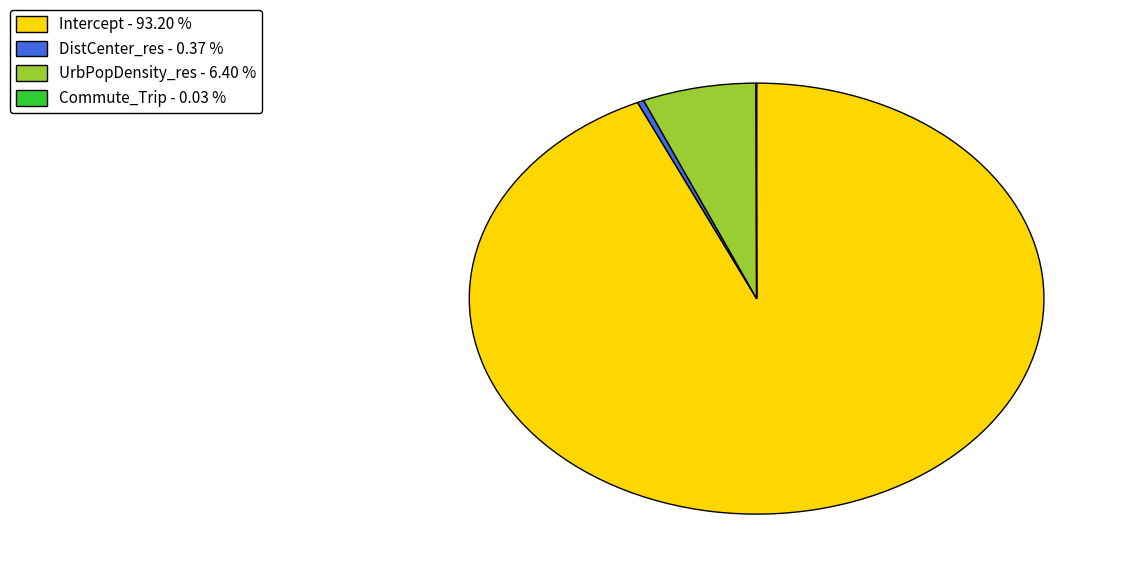

Is the sum of Intercept - 93.20 % and DistCenter_res - 0.37 % greater than half?

Yes